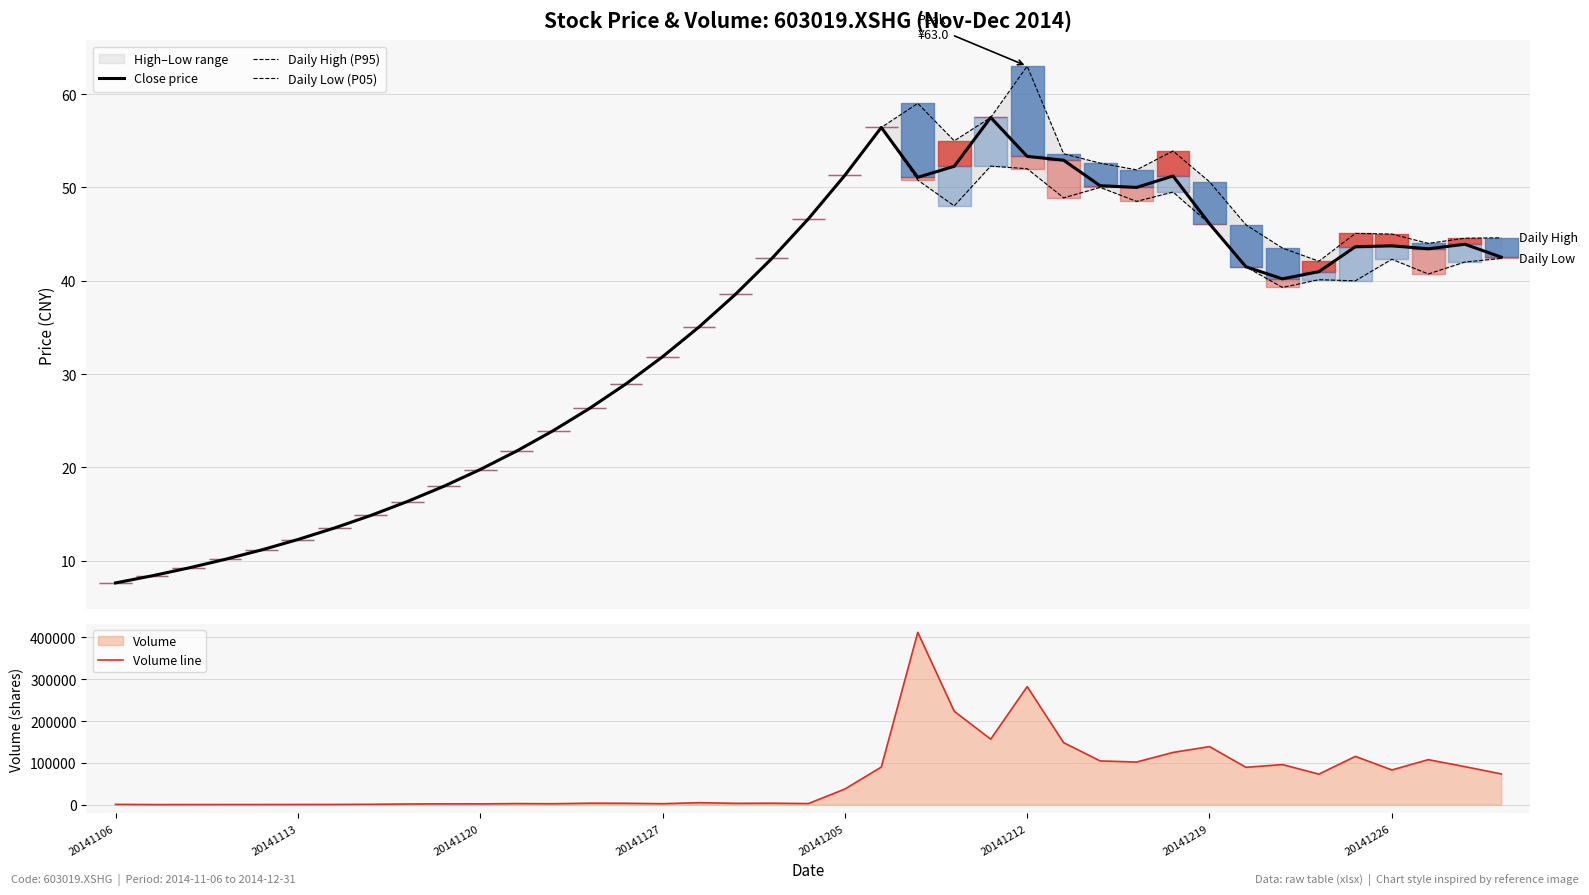

What is the lowest value of the Close price series?

7.6